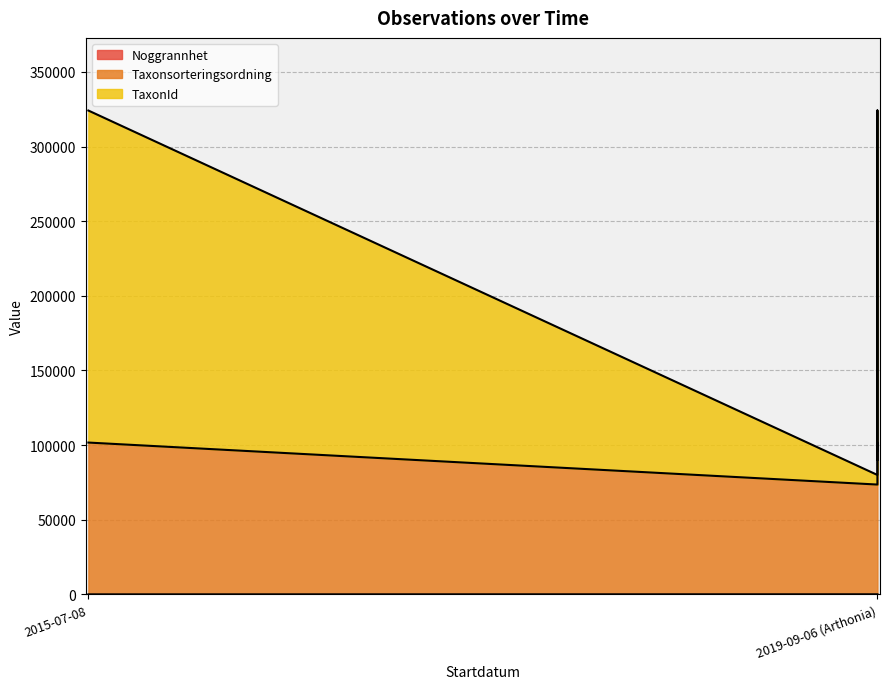

True or false: Noggrannhet and Taxonsorteringsordning intersect in this chart.

False